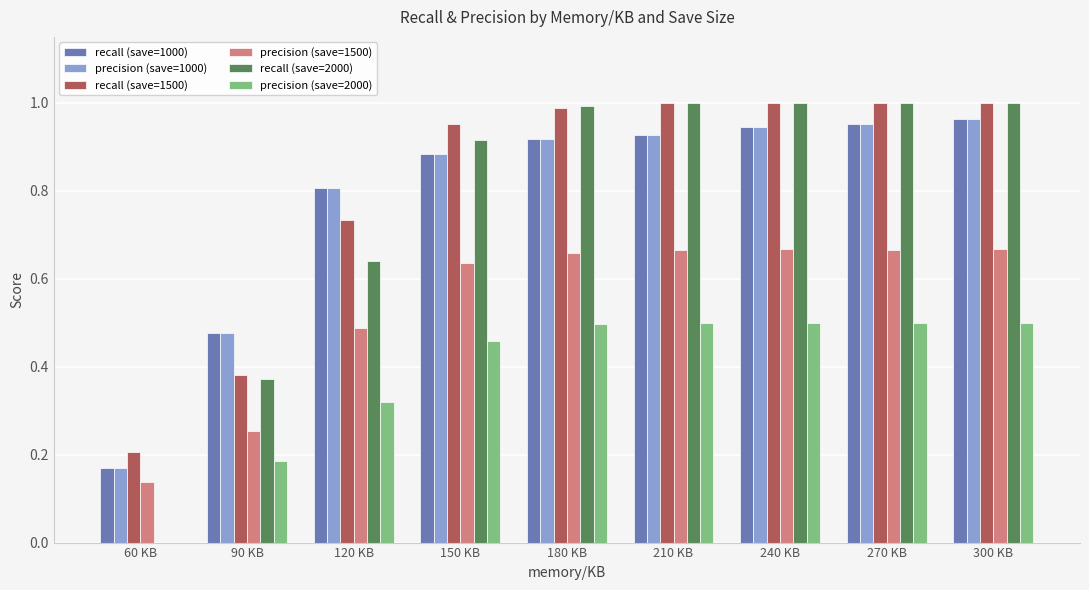

What is the sum of the recall (save=1000) values at 210 KB and 270 KB?

1.9